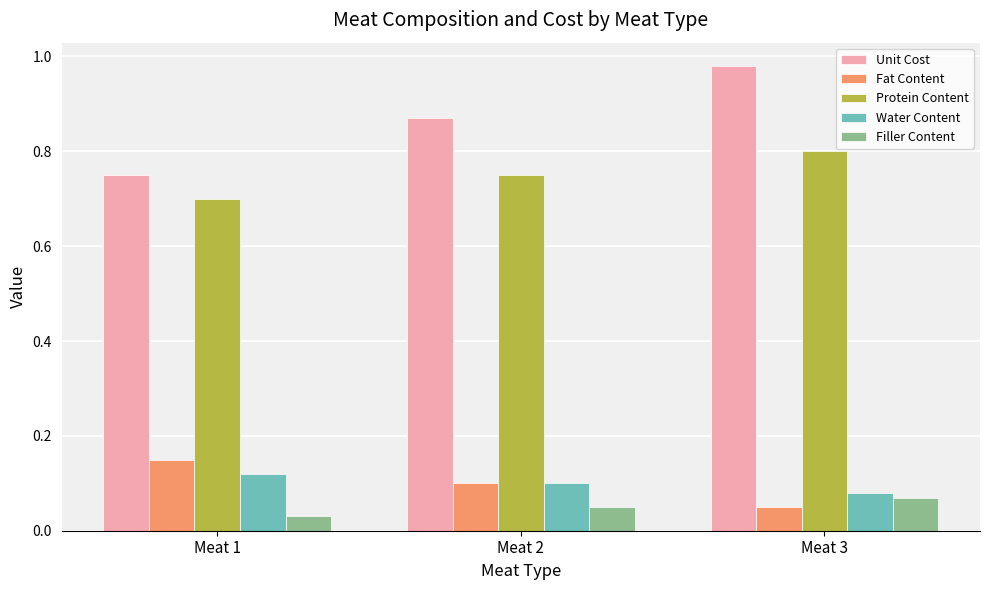

What is the difference between the Unit Cost values at Meat 3 and Meat 1?

0.2